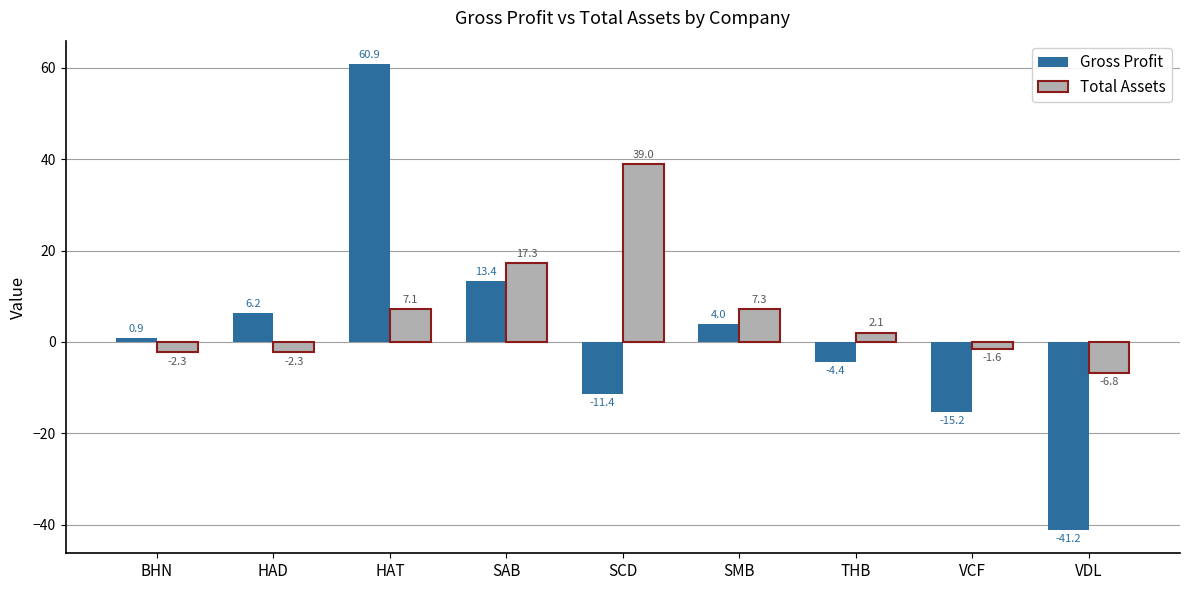

What value does the Total Assets series have at HAD?

-2.3